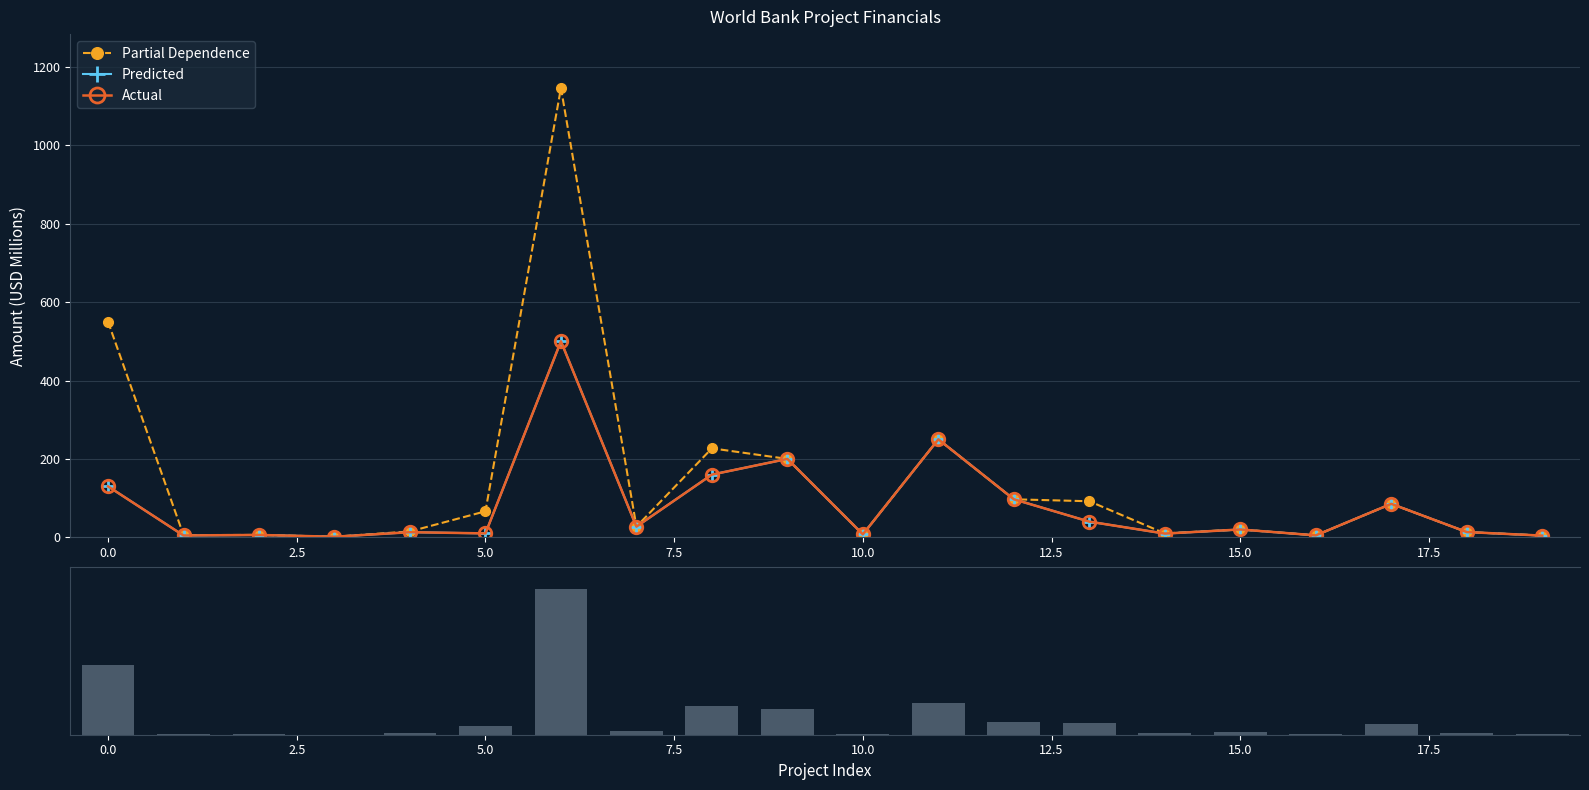

What is the average value of the Predicted series?

79.2